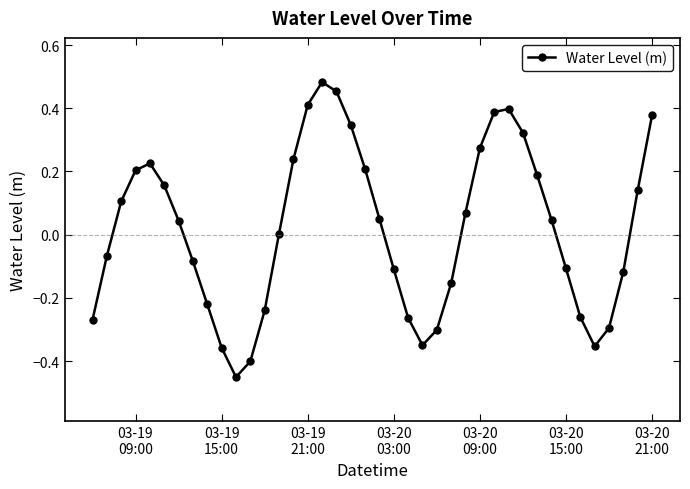

What is the difference between the maximum and second lowest values?

0.9